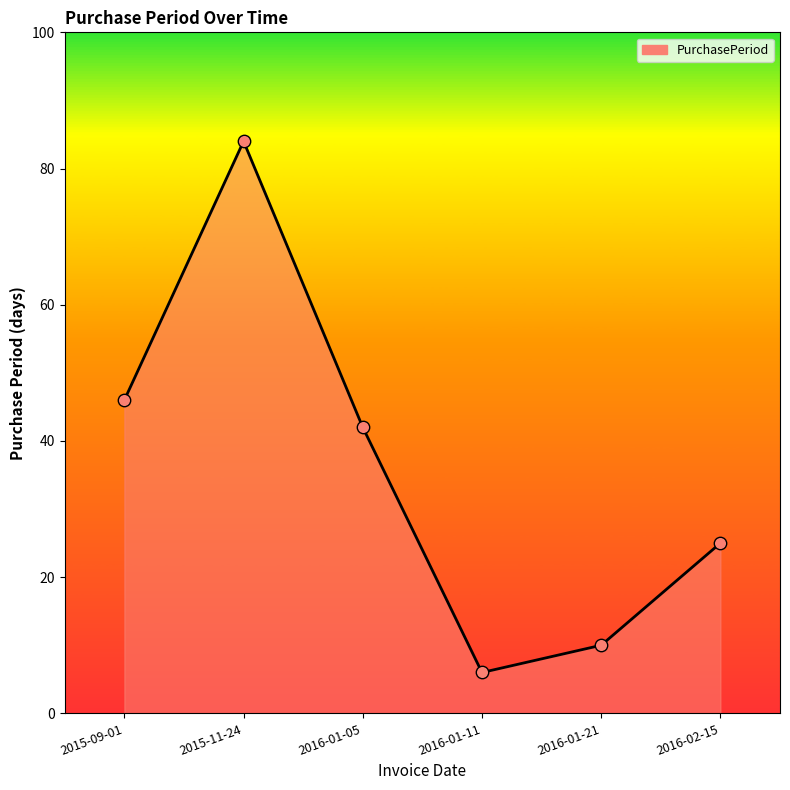

Which has a higher value, 2016-01-05 or 2015-09-01?

2015-09-01